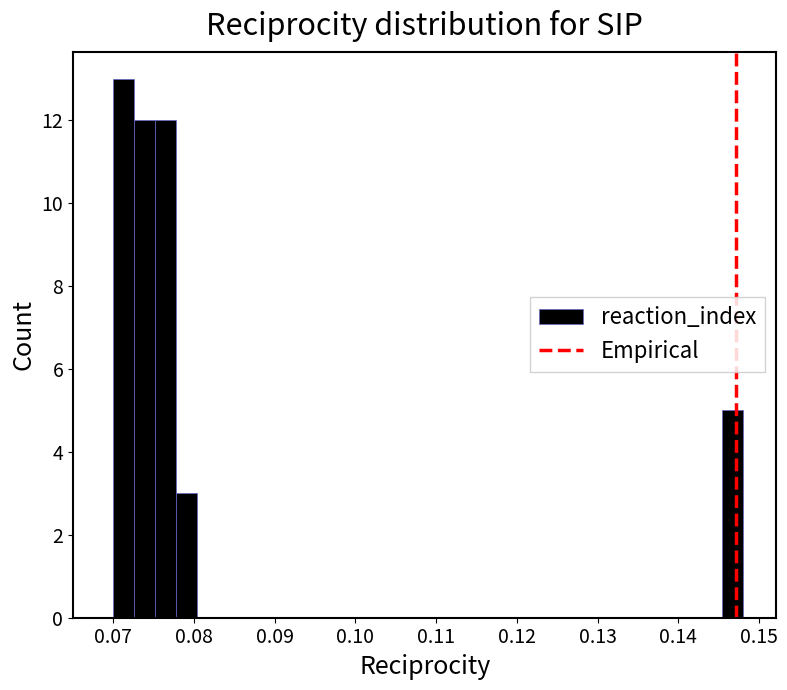

Around what value on the x-axis is the tallest bar? Give the approximate position of its centre, as read against the axis.

0.071